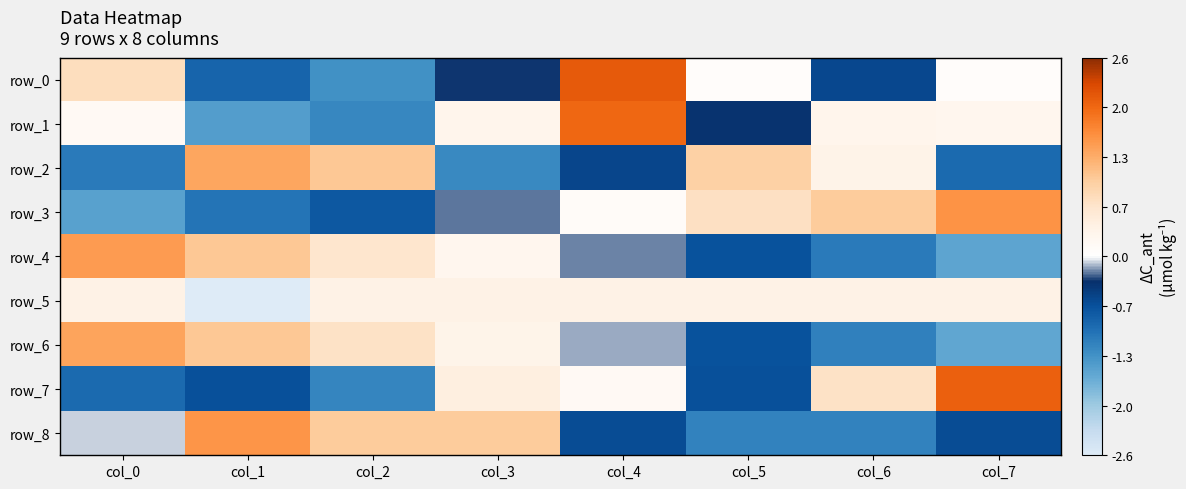

At which label is row_8 closest to 0?

col_0